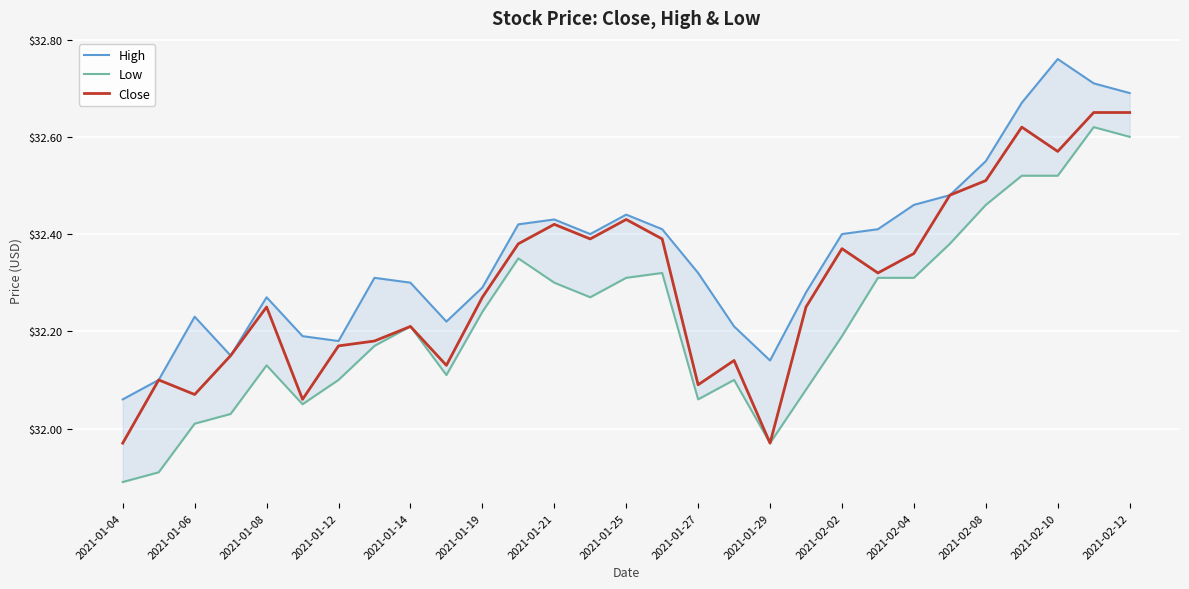

The Close series shows 13.9 at 25. True or false?

False